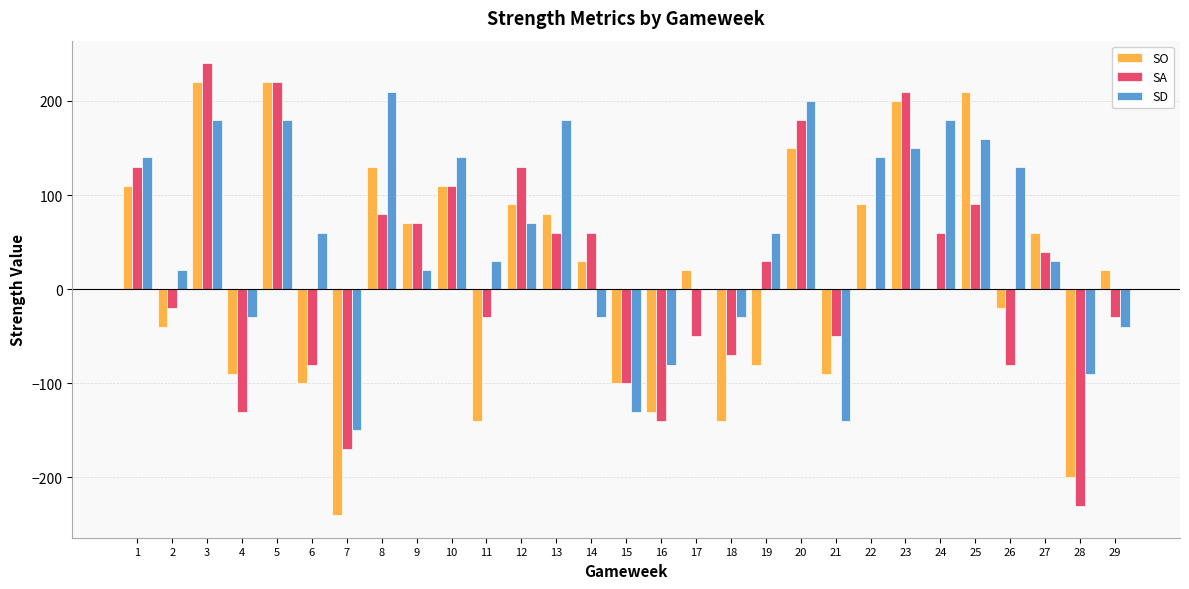

Is the value of SA at 14 greater than the value of SO at 29?

Yes